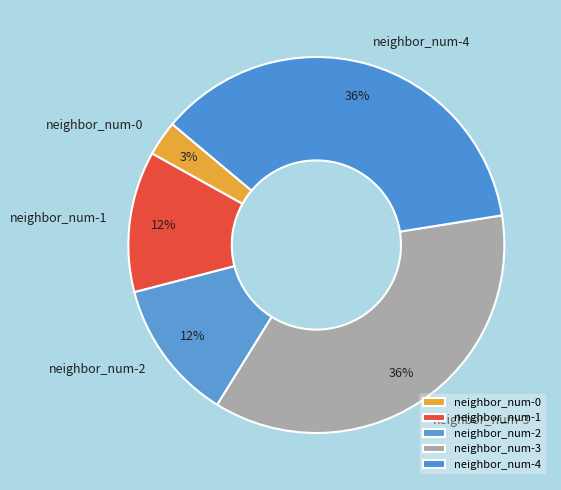

Is there any slice that represents more than half of the pie?

No